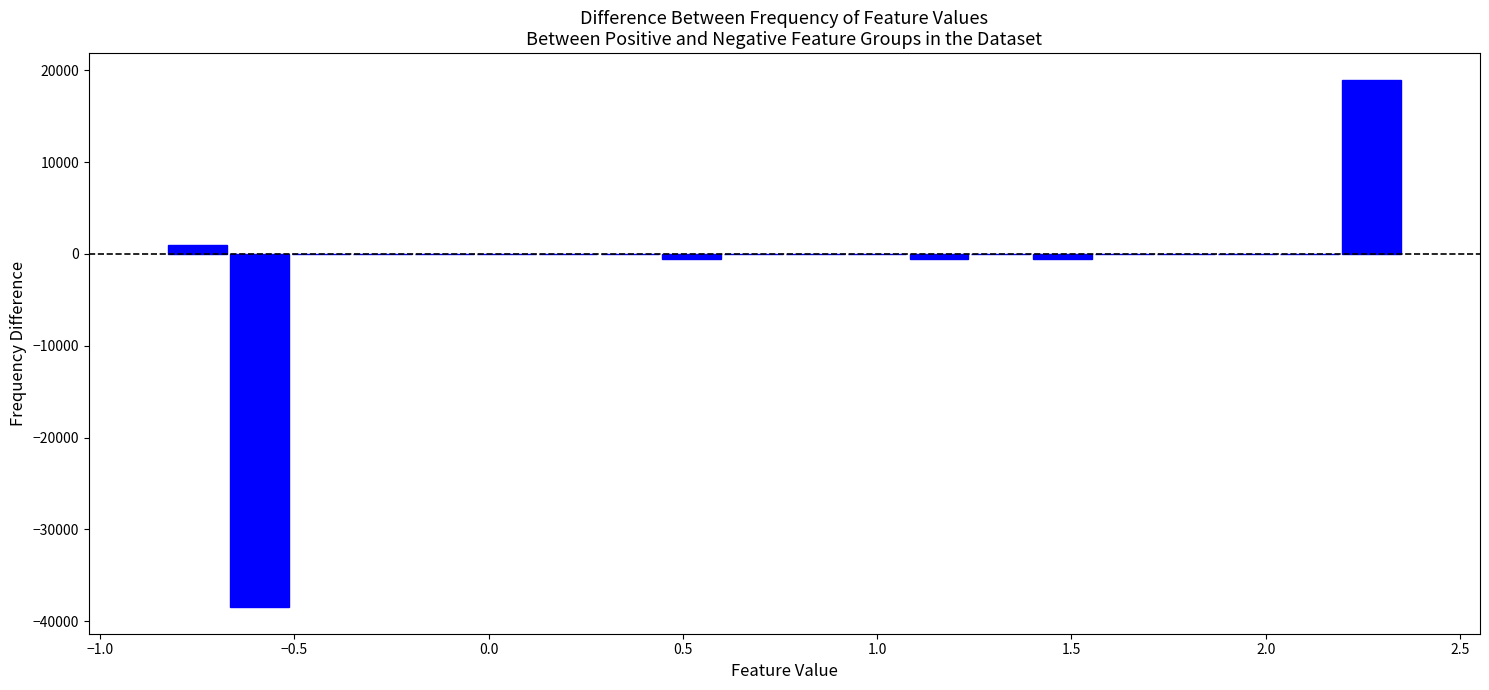

Around what value on the x-axis is the tallest bar? Give the approximate position of its centre, as read against the axis.

2.25